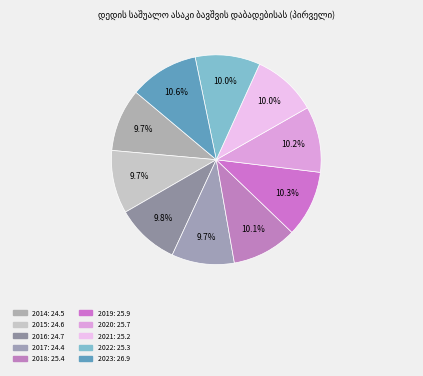

What percentage is NOT represented by 2016?

90.2%